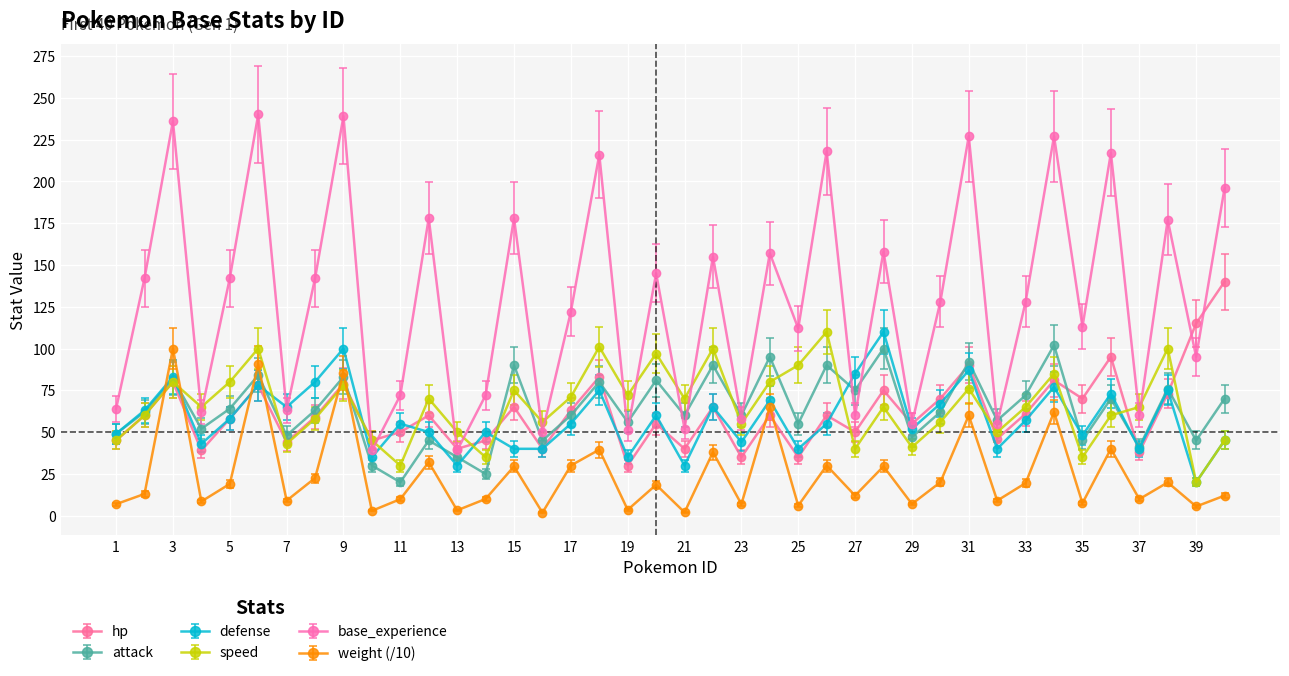

What is the difference between the second highest and minimum values in the speed series?

81.0